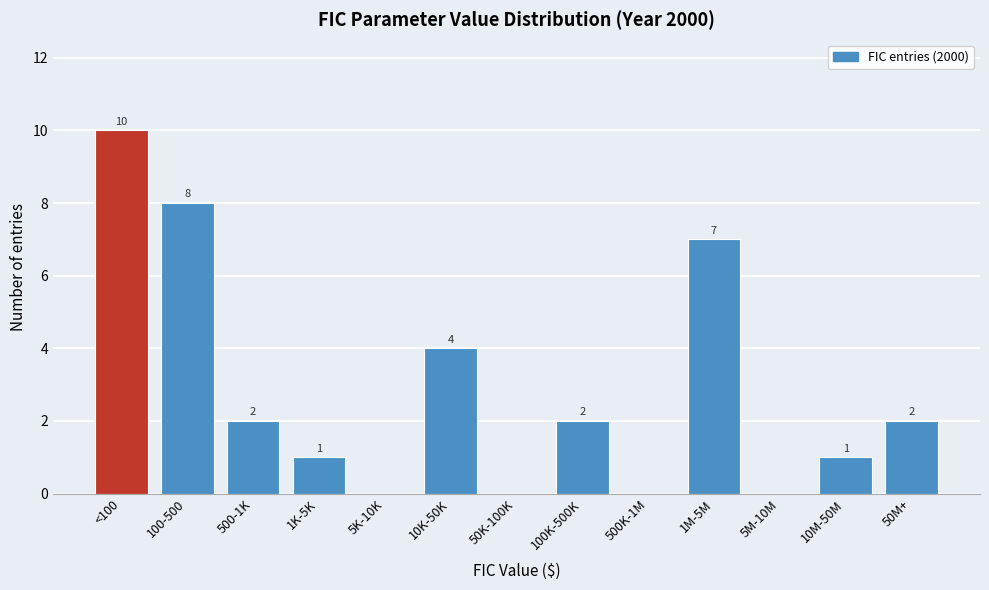

Reading left to right, extract all data points from this chart.

<100=10	100-500=8	500-1K=2	1K-5K=1	5K-10K=0	10K-50K=4	50K-100K=0	100K-500K=2	500K-1M=0	1M-5M=7	5M-10M=0	10M-50M=1	50M+=2